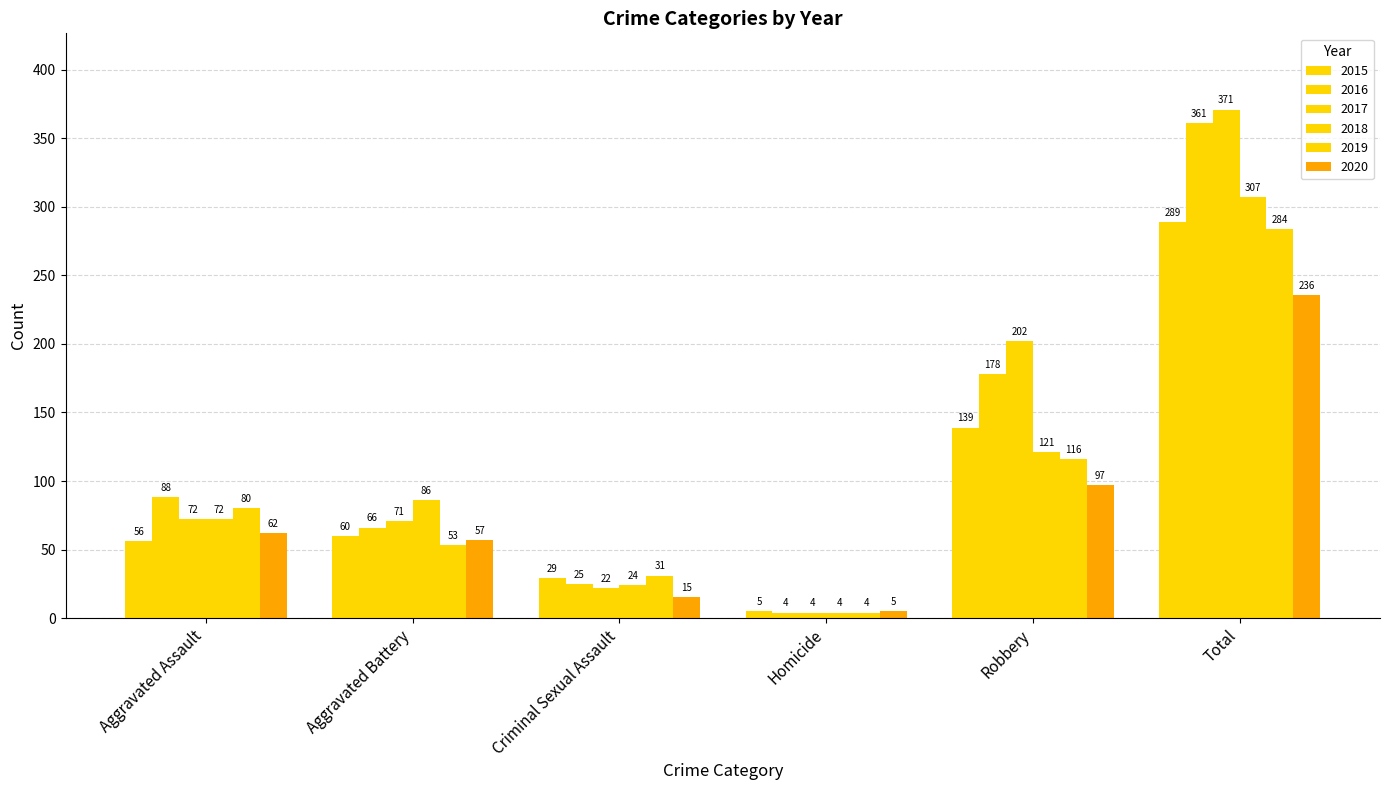

What is the sum of all 2016 values?

722